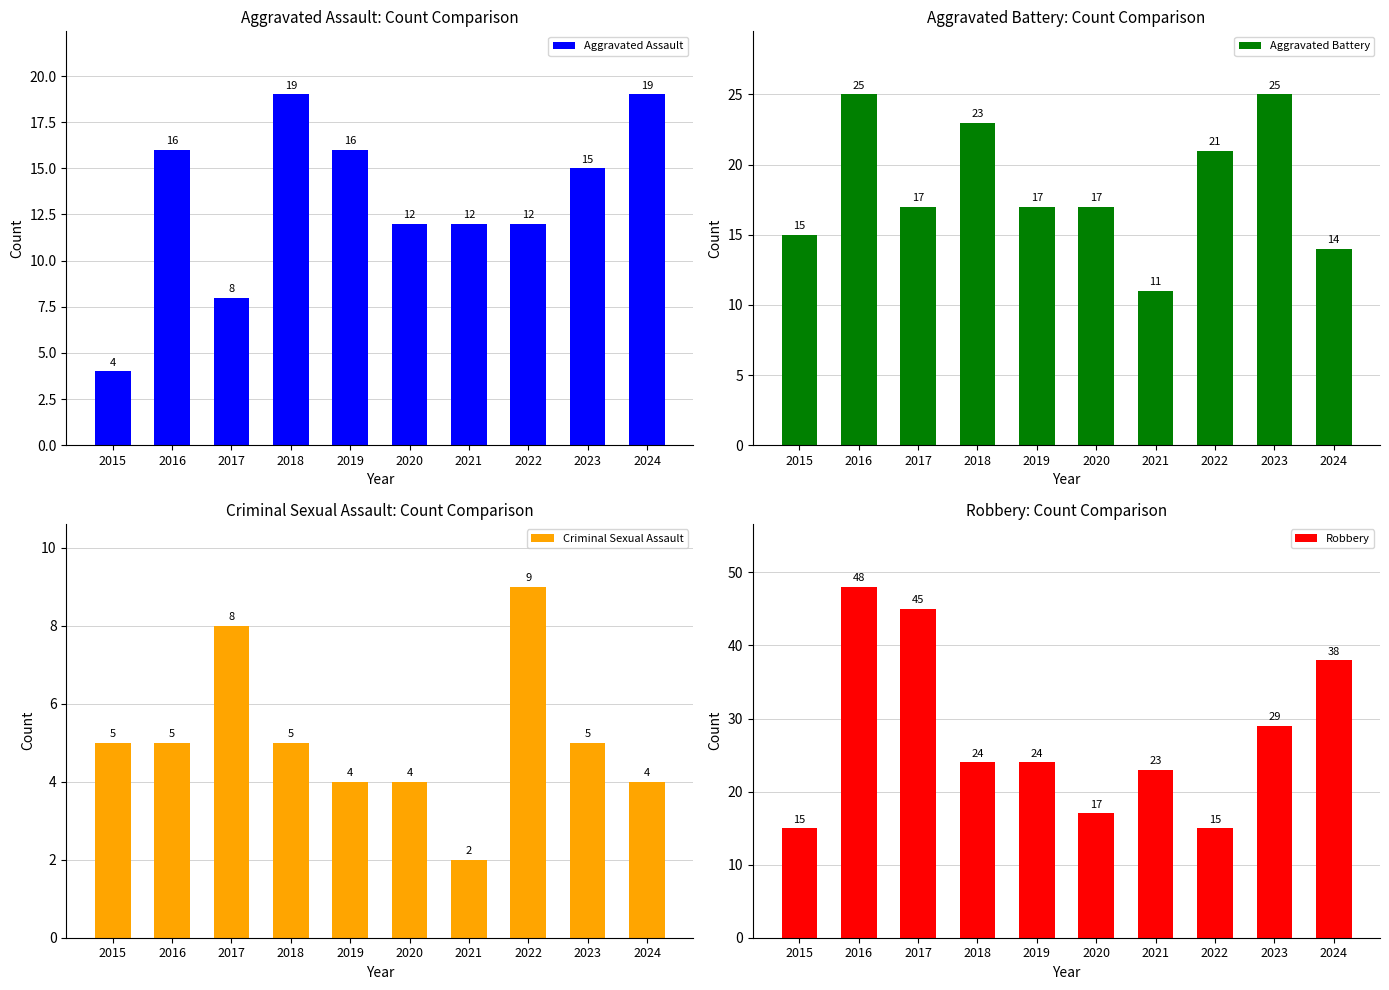

Between 2016 and 2021, which is larger?

2016